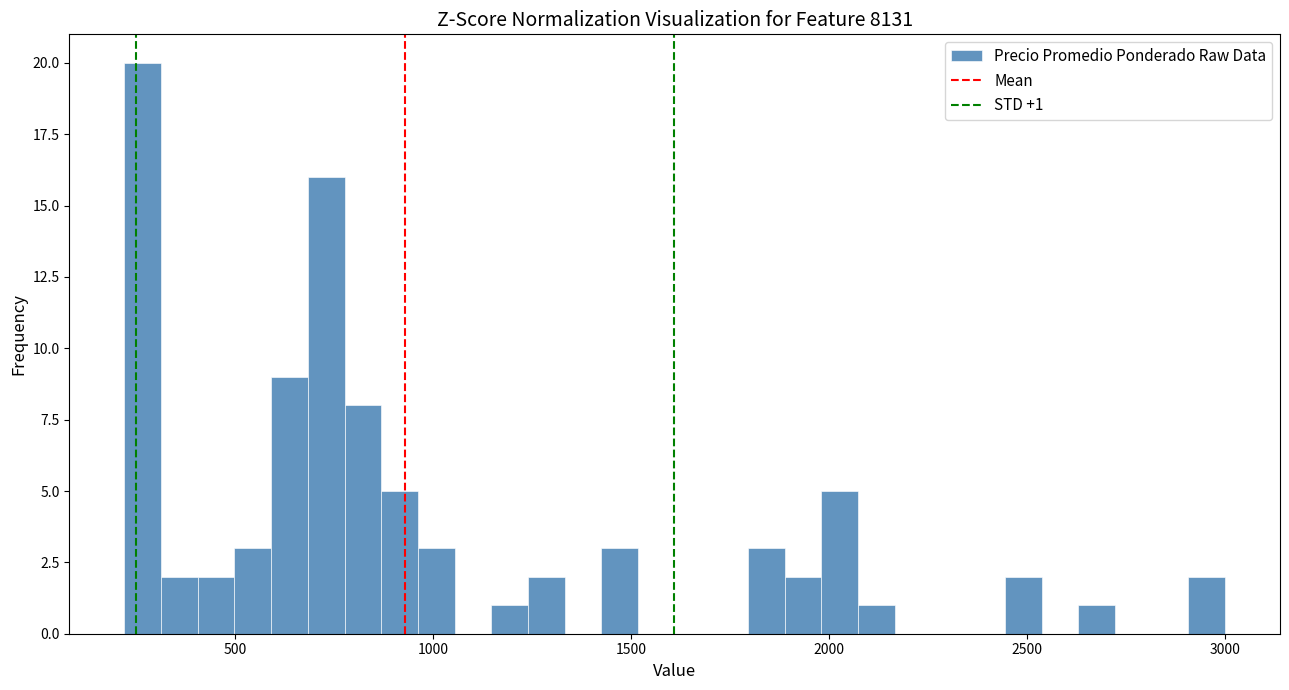

Around what value on the x-axis is the tallest bar? Give the approximate position of its centre, as read against the axis.

250